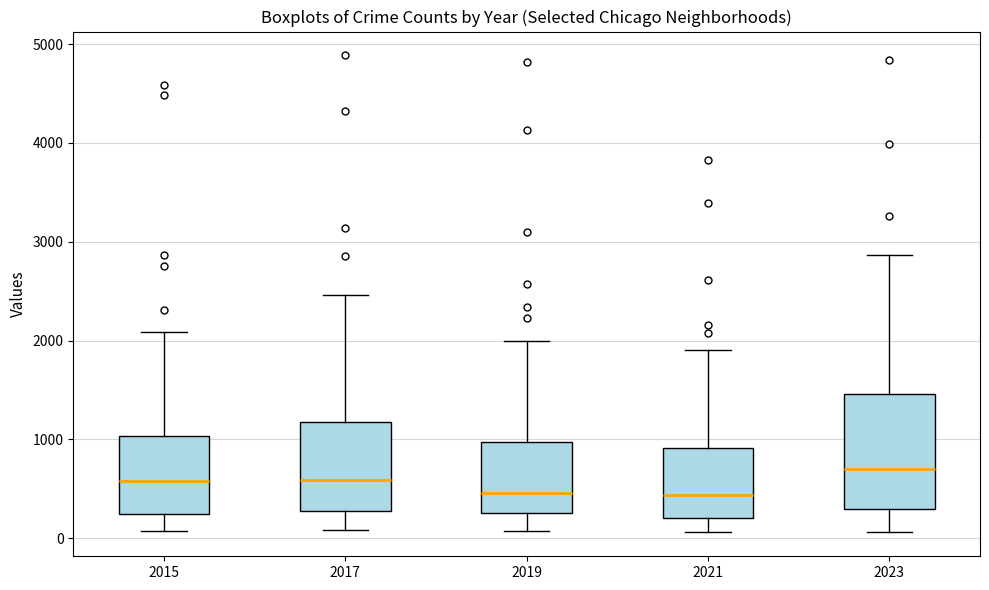

Where is the lower edge of the box at x = 2017 on the y-axis? The values are not printed on the chart, so give them approximately, as read against the axis.

300